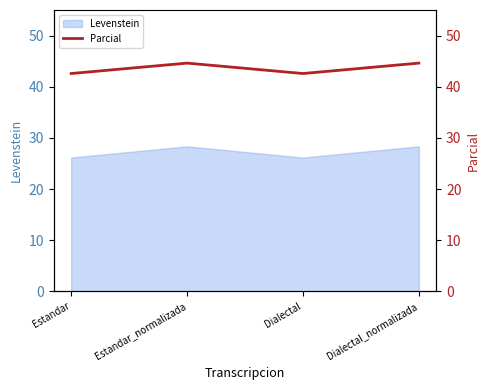

How many interior local valleys (lower than both neighbors) does the data have?

1